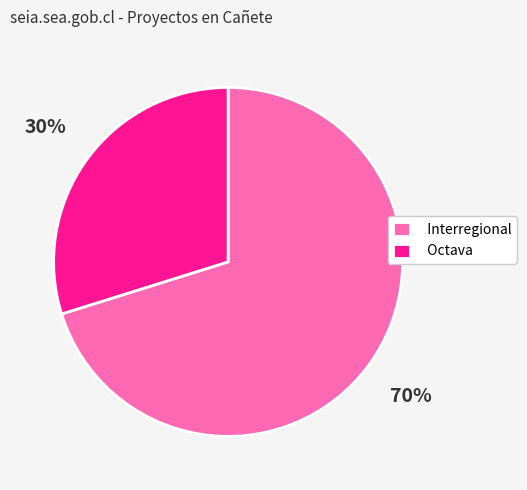

Count the number of slices in the pie.

2